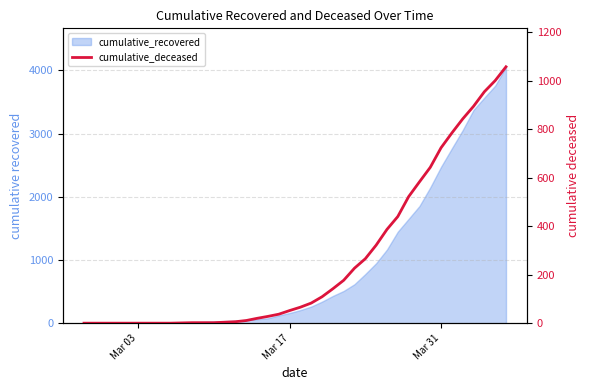

Does the chart have visible grid lines?

Yes